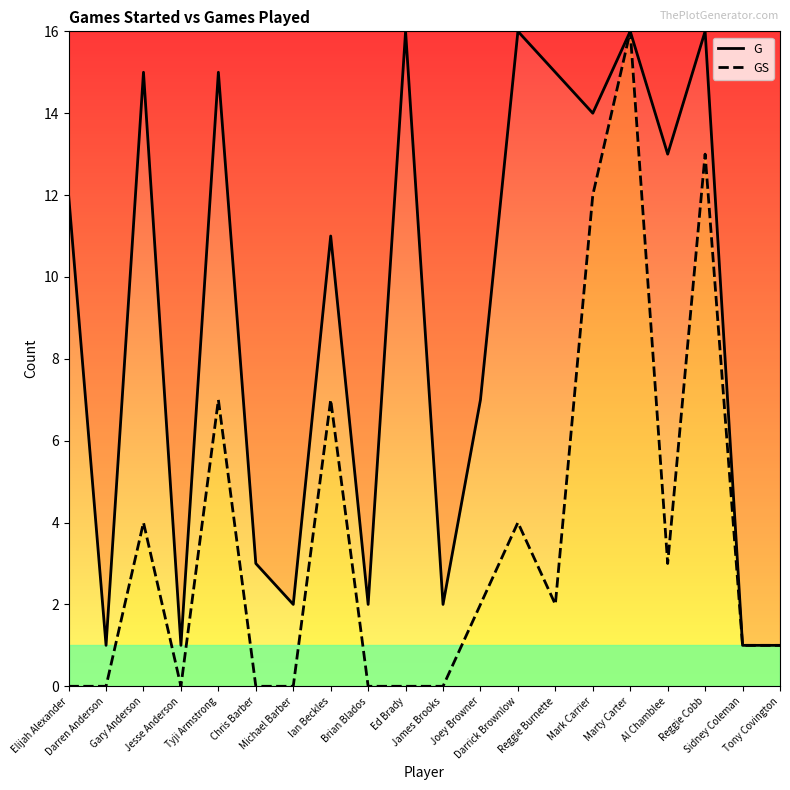

List the series in order of their overall mean, lowest first.

GS, G